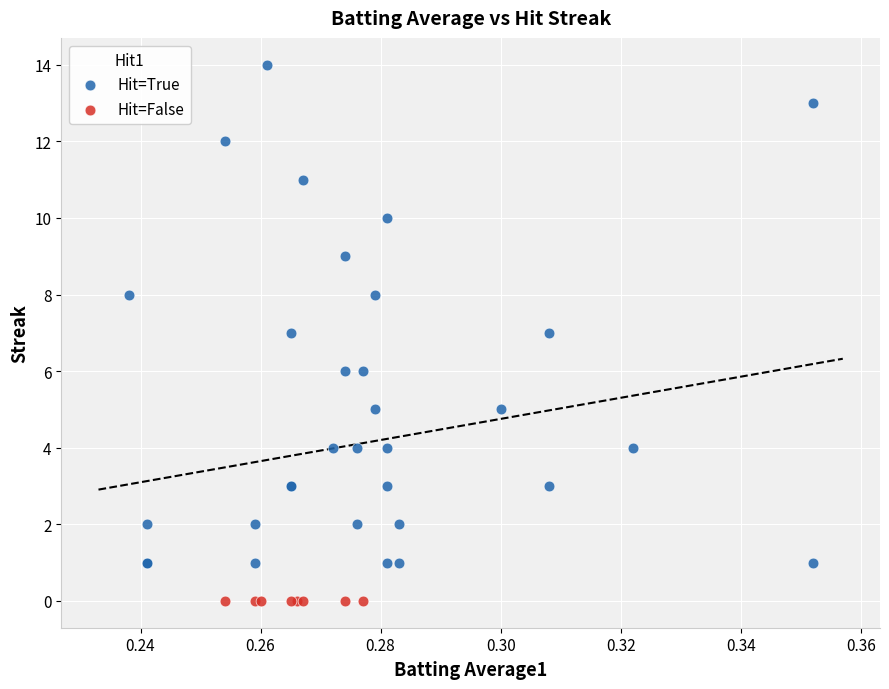

What are all the series names shown in the legend?

Hit=True, Hit=False